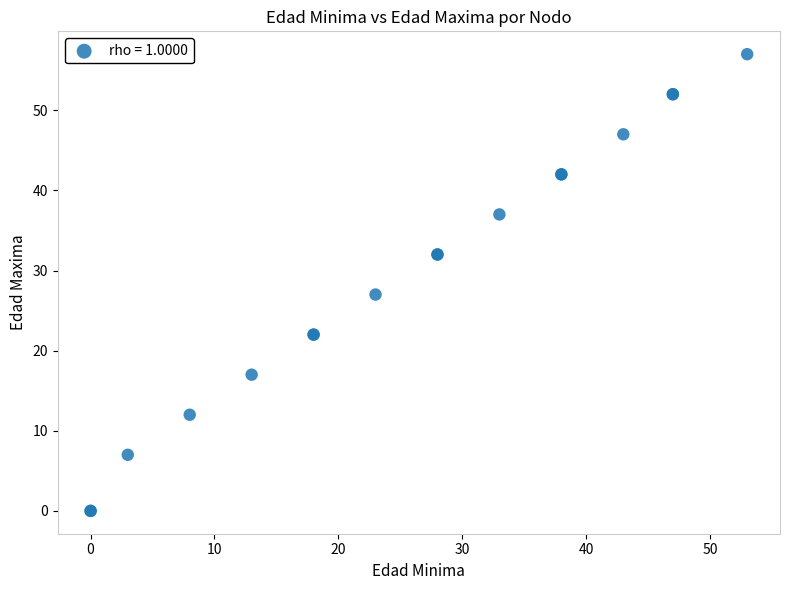

What Y value in the scatter plot is closest to 28?

27